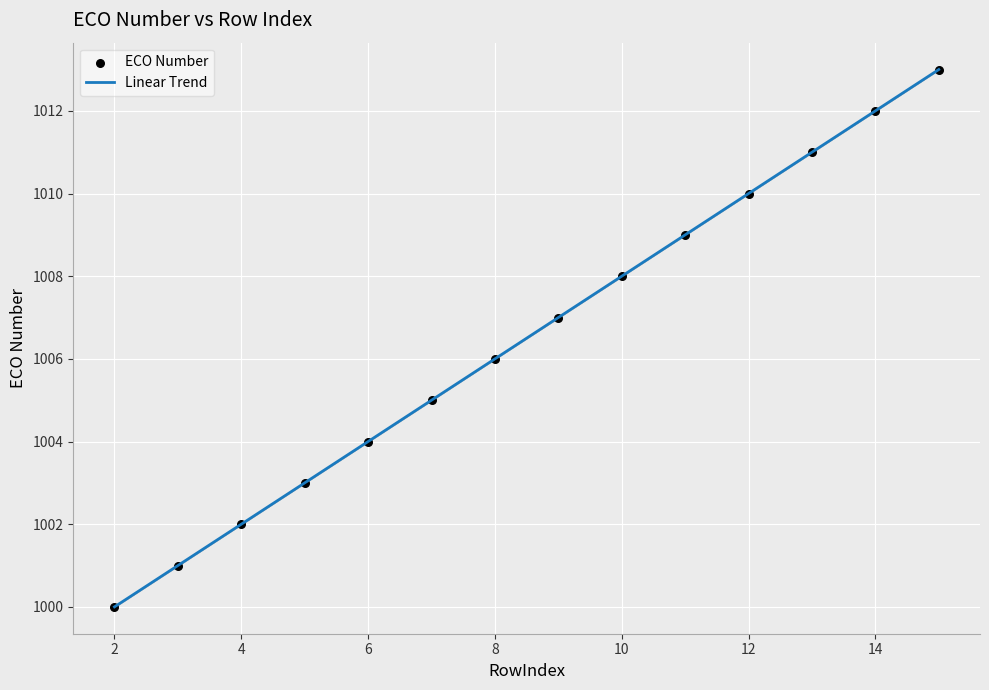

What is the minimum value shown in the chart?

1000.0